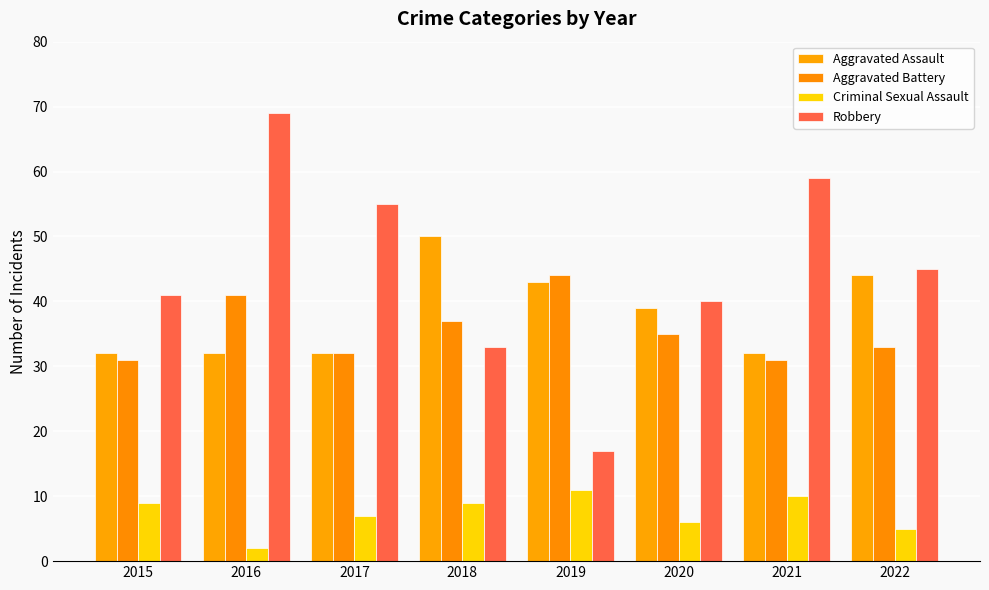

What is the lowest value of the Aggravated Battery series?

31